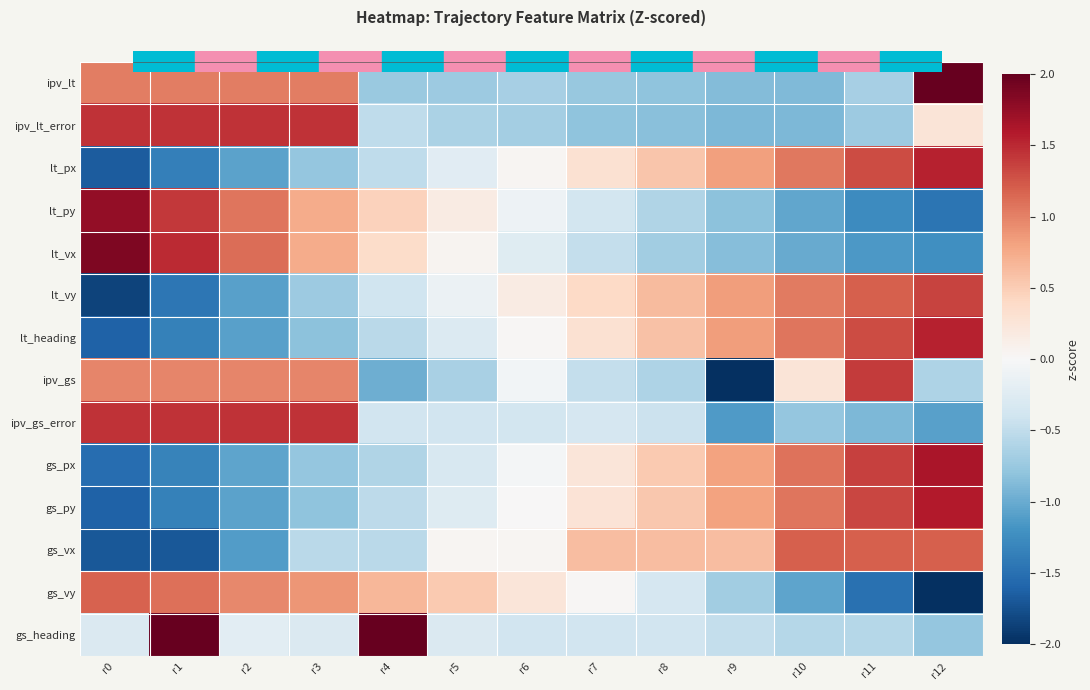

Reading right to left, transcribe all the data shown in this chart.

ipv_lt: r12=2.0	r11=-0.7	r10=-0.9	r9=-0.9	r8=-0.8	r7=-0.8	r6=-0.7	r5=-0.7	r4=-0.7	r3=1.0	r2=1.0	r1=1.0	r0=1.0
ipv_lt_error: r12=0.3	r11=-0.7	r10=-0.9	r9=-0.9	r8=-0.8	r7=-0.8	r6=-0.7	r5=-0.6	r4=-0.5	r3=1.4	r2=1.4	r1=1.4	r0=1.4
lt_px: r12=1.5	r11=1.3	r10=1.1	r9=0.8	r8=0.6	r7=0.3	r6=0.0	r5=-0.2	r4=-0.5	r3=-0.8	r2=-1.1	r1=-1.4	r0=-1.7
lt_py: r12=-1.5	r11=-1.3	r10=-1.0	r9=-0.8	r8=-0.6	r7=-0.4	r6=-0.1	r5=0.2	r4=0.5	r3=0.7	r2=1.1	r1=1.4	r0=1.8
lt_vx: r12=-1.2	r11=-1.2	r10=-1.0	r9=-0.8	r8=-0.7	r7=-0.5	r6=-0.2	r5=0.1	r4=0.4	r3=0.7	r2=1.1	r1=1.5	r0=1.9
lt_vy: r12=1.4	r11=1.2	r10=1.0	r9=0.8	r8=0.6	r7=0.4	r6=0.2	r5=-0.1	r4=-0.4	r3=-0.7	r2=-1.1	r1=-1.4	r0=-1.8
lt_heading: r12=1.5	r11=1.3	r10=1.1	r9=0.8	r8=0.6	r7=0.3	r6=0.0	r5=-0.3	r4=-0.5	r3=-0.8	r2=-1.1	r1=-1.3	r0=-1.6
ipv_gs: r12=-0.6	r11=1.4	r10=0.3	r9=-2.2	r8=-0.6	r7=-0.5	r6=-0.1	r5=-0.7	r4=-1.0	r3=1.0	r2=1.0	r1=1.0	r0=1.0
ipv_gs_error: r12=-1.1	r11=-0.9	r10=-0.8	r9=-1.1	r8=-0.4	r7=-0.3	r6=-0.4	r5=-0.4	r4=-0.4	r3=1.4	r2=1.4	r1=1.4	r0=1.4
gs_px: r12=1.6	r11=1.4	r10=1.1	r9=0.8	r8=0.5	r7=0.2	r6=-0.0	r5=-0.3	r4=-0.6	r3=-0.8	r2=-1.1	r1=-1.3	r0=-1.5
gs_py: r12=1.6	r11=1.3	r10=1.1	r9=0.8	r8=0.5	r7=0.3	r6=0.0	r5=-0.3	r4=-0.5	r3=-0.8	r2=-1.1	r1=-1.3	r0=-1.6
gs_vx: r12=1.2	r11=1.2	r10=1.2	r9=0.6	r8=0.6	r7=0.6	r6=0.0	r5=0.0	r4=-0.5	r3=-0.5	r2=-1.1	r1=-1.7	r0=-1.7
gs_vy: r12=-2.0	r11=-1.5	r10=-1.1	r9=-0.7	r8=-0.3	r7=0.0	r6=0.2	r5=0.5	r4=0.7	r3=0.9	r2=1.0	r1=1.1	r0=1.2
gs_heading: r12=-0.8	r11=-0.6	r10=-0.6	r9=-0.5	r8=-0.4	r7=-0.4	r6=-0.4	r5=-0.3	r4=2.3	r3=-0.3	r2=-0.2	r1=2.4	r0=-0.3